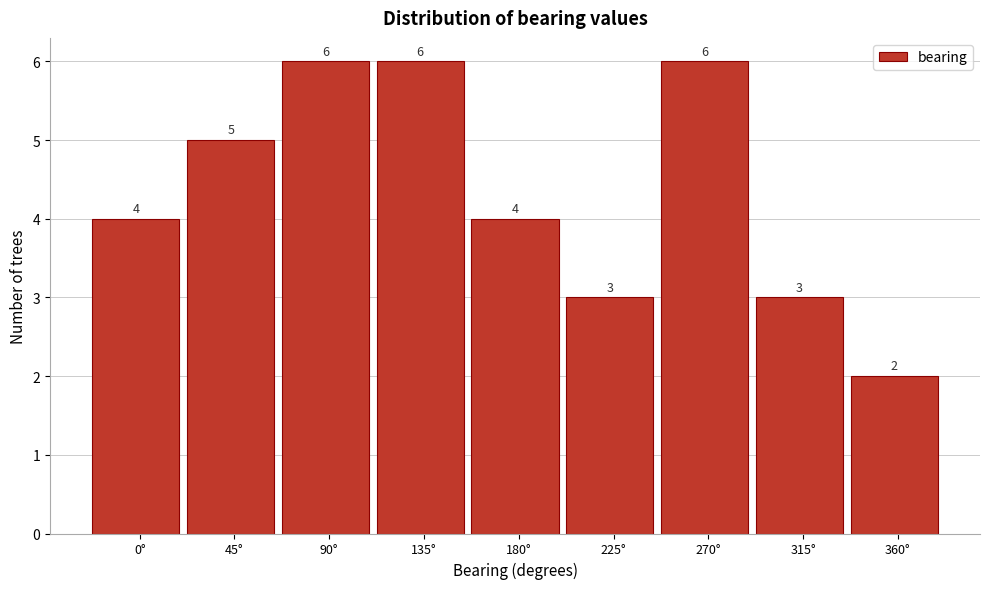

Reading left to right, extract all data points from this chart.

4	5	6	6	4	3	6	3	2